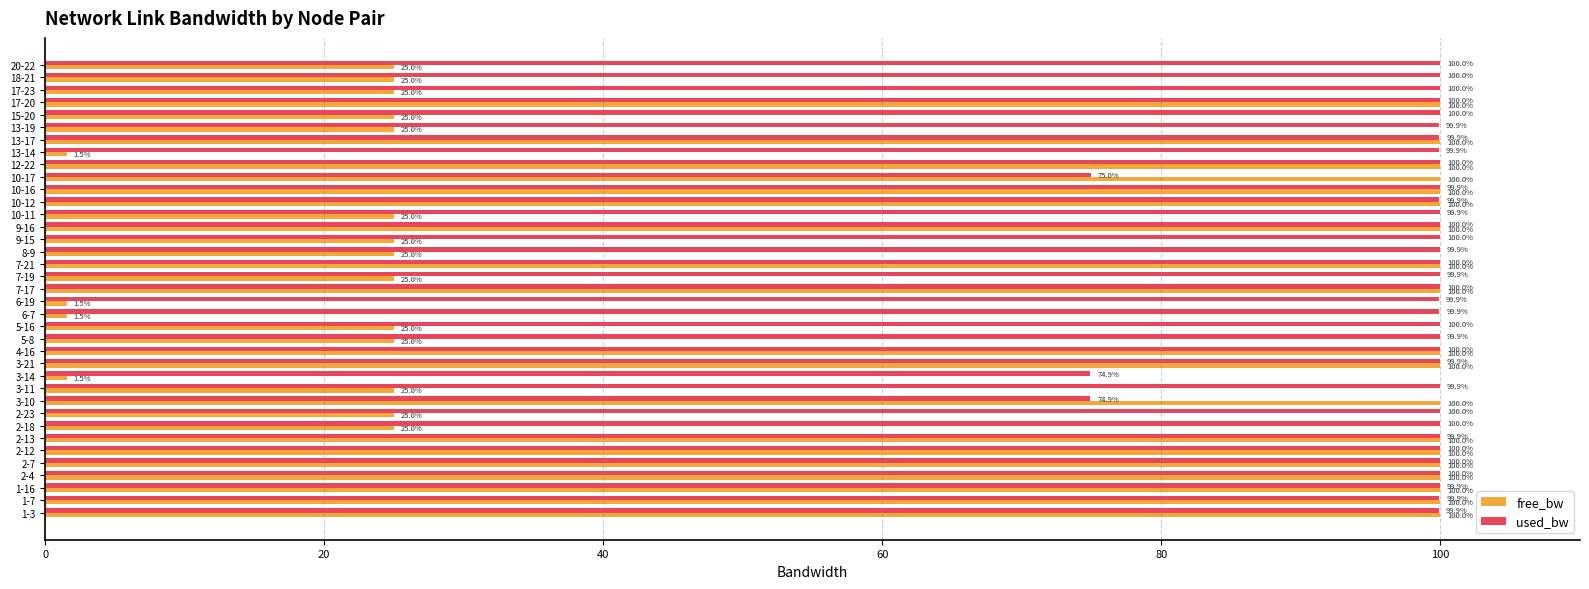

Which series has the widest spread of values?

free_bw